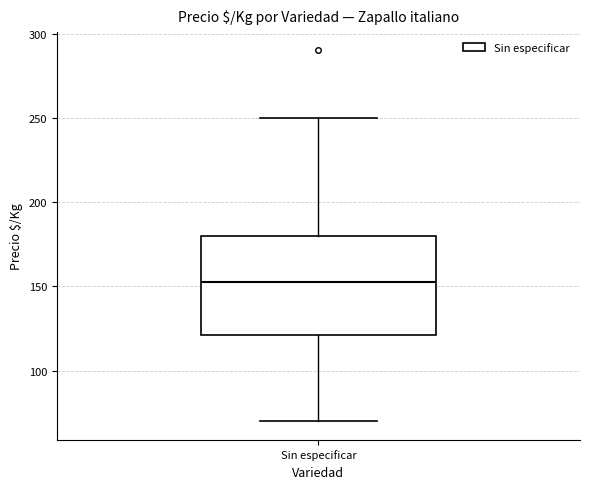

Read this box plot against the y-axis: the position of the median line, the range covered by the box, and the ends of both whiskers. The values are not printed on the chart, so give them approximately, as read against the axis.

median 155, box 120 to 180, whiskers 70 to 250